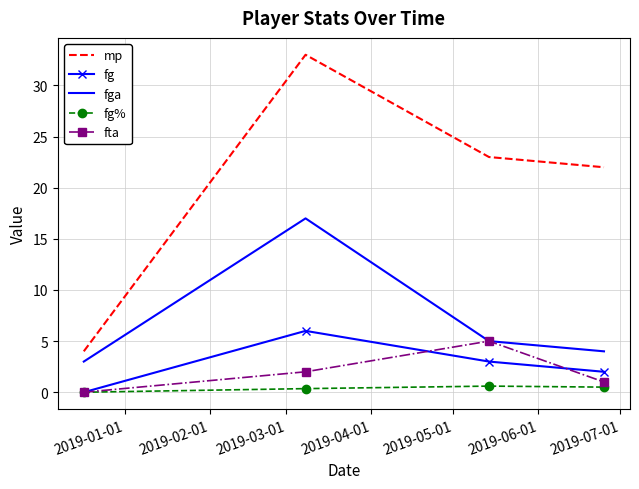

True or false: fg and fga cross at least once.

False